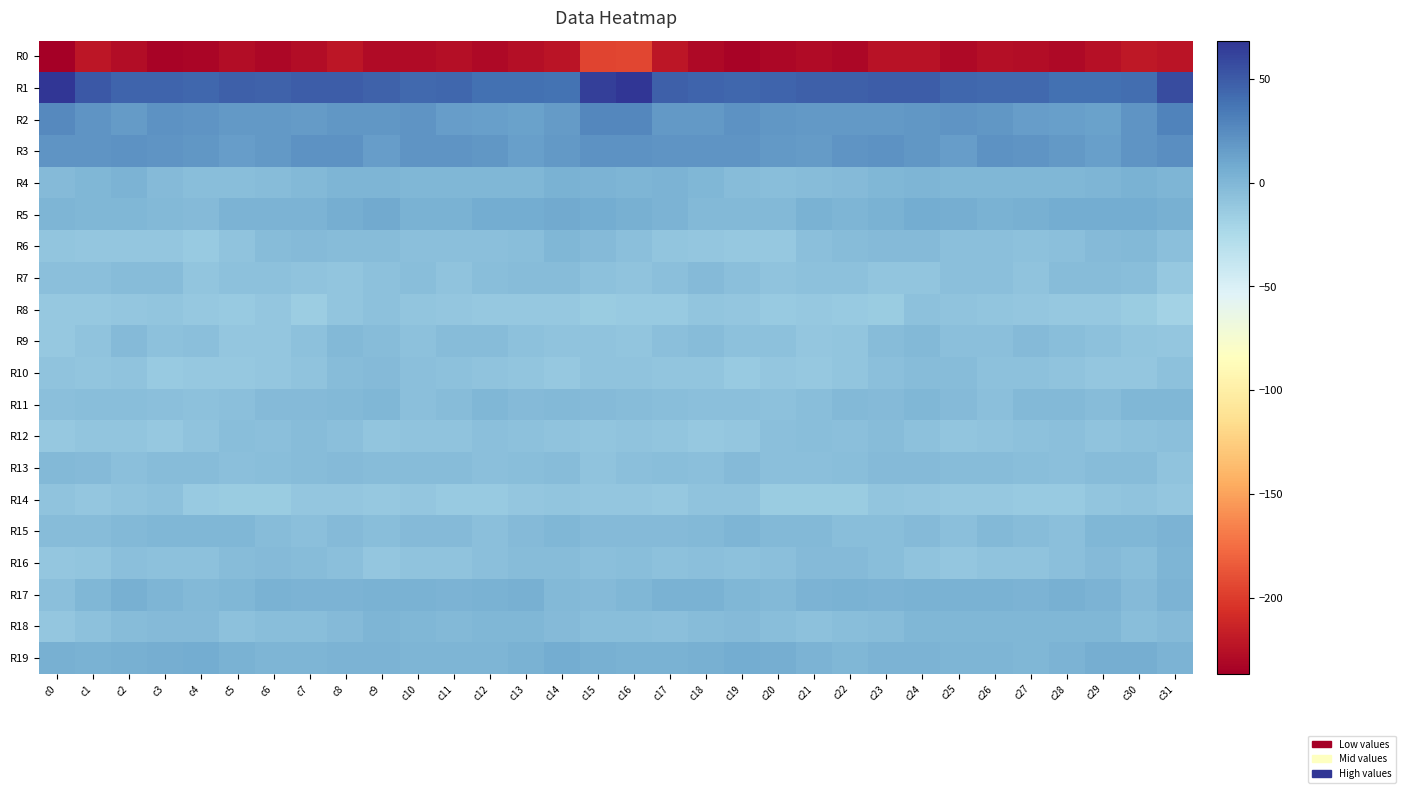

What is the greatest value displayed?

68.4